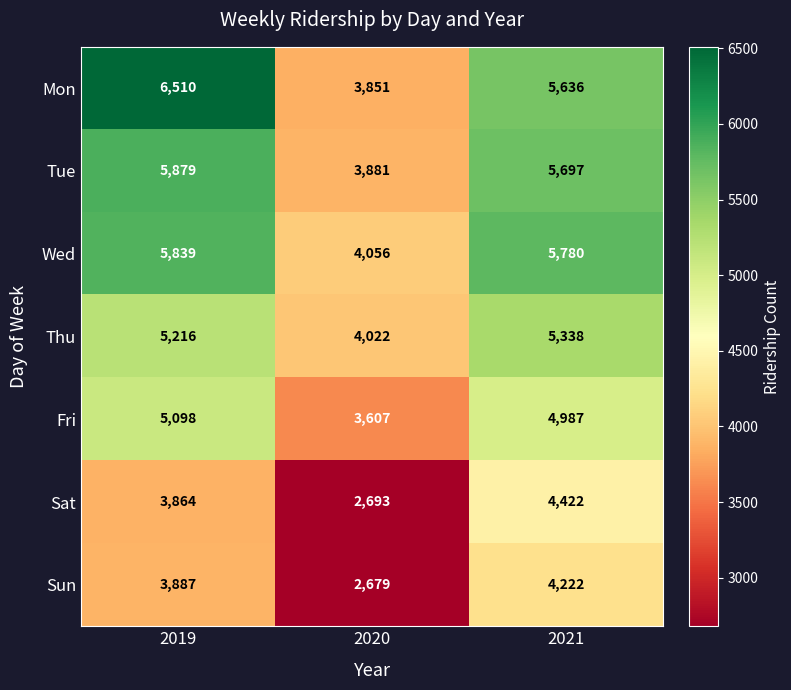

List the series in order of their peak value, highest first.

Mon, Tue, Wed, Thu, Fri, Sat, Sun